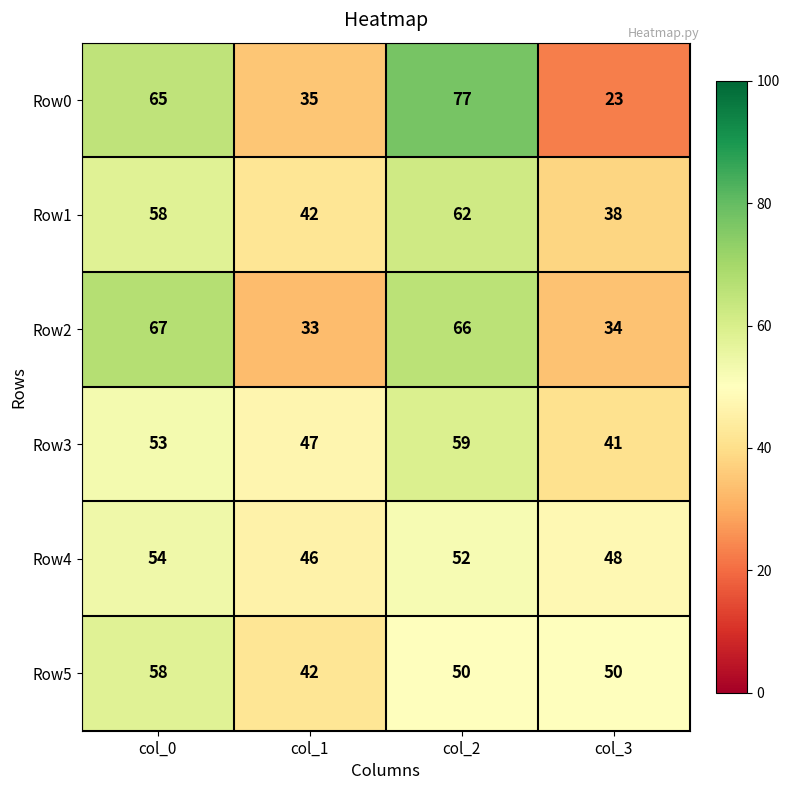

Which series has the widest spread of values?

Row0